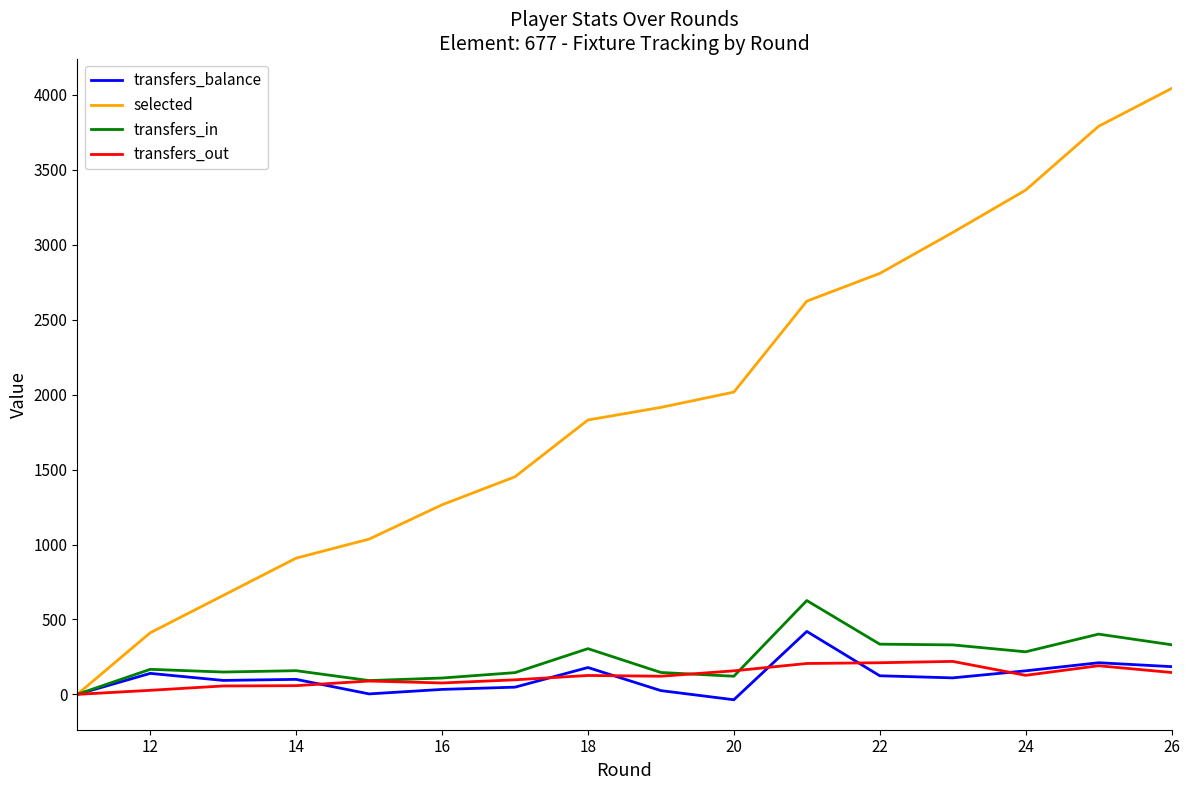

Does the chart display data point markers on the line(s)?

No